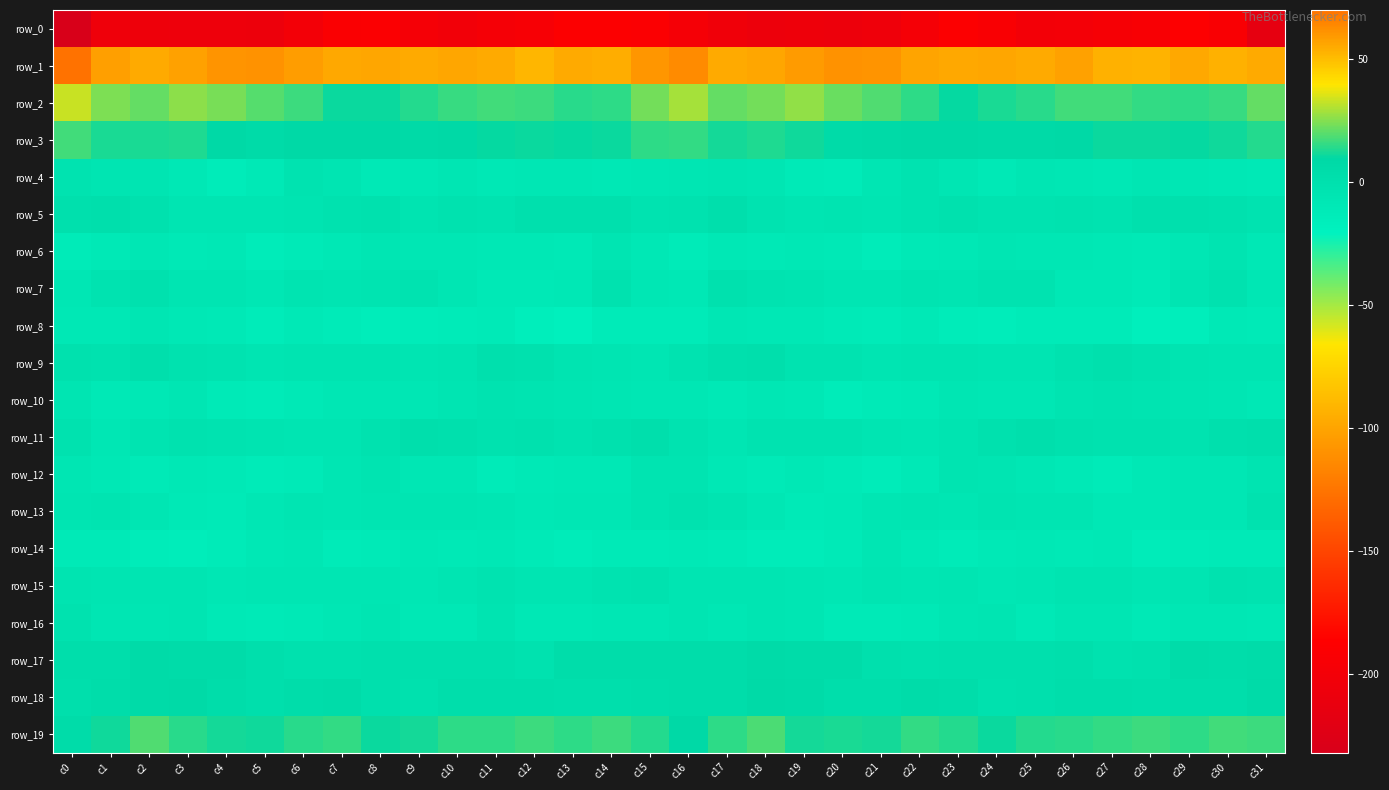

What is the difference between the second highest and minimum values in the row_13 series?

8.7